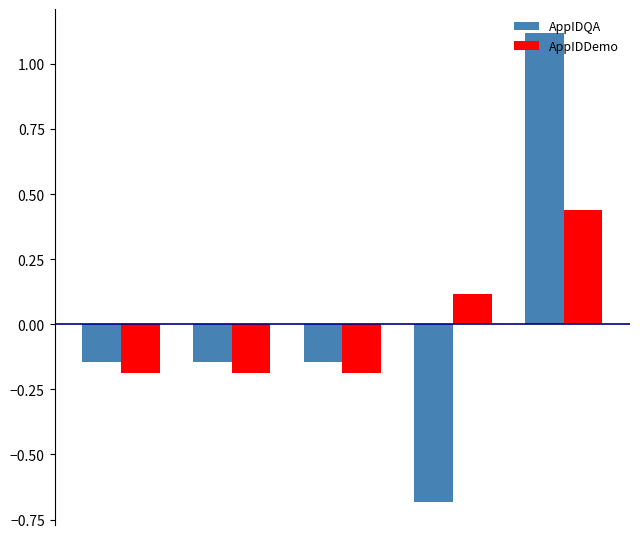

What is the minimum value shown in the chart?

-0.7